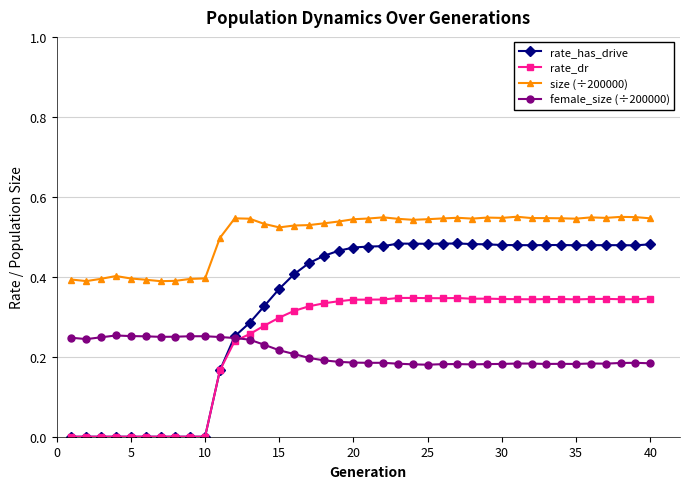

True or false: size (÷200000) and rate_dr intersect in this chart.

False